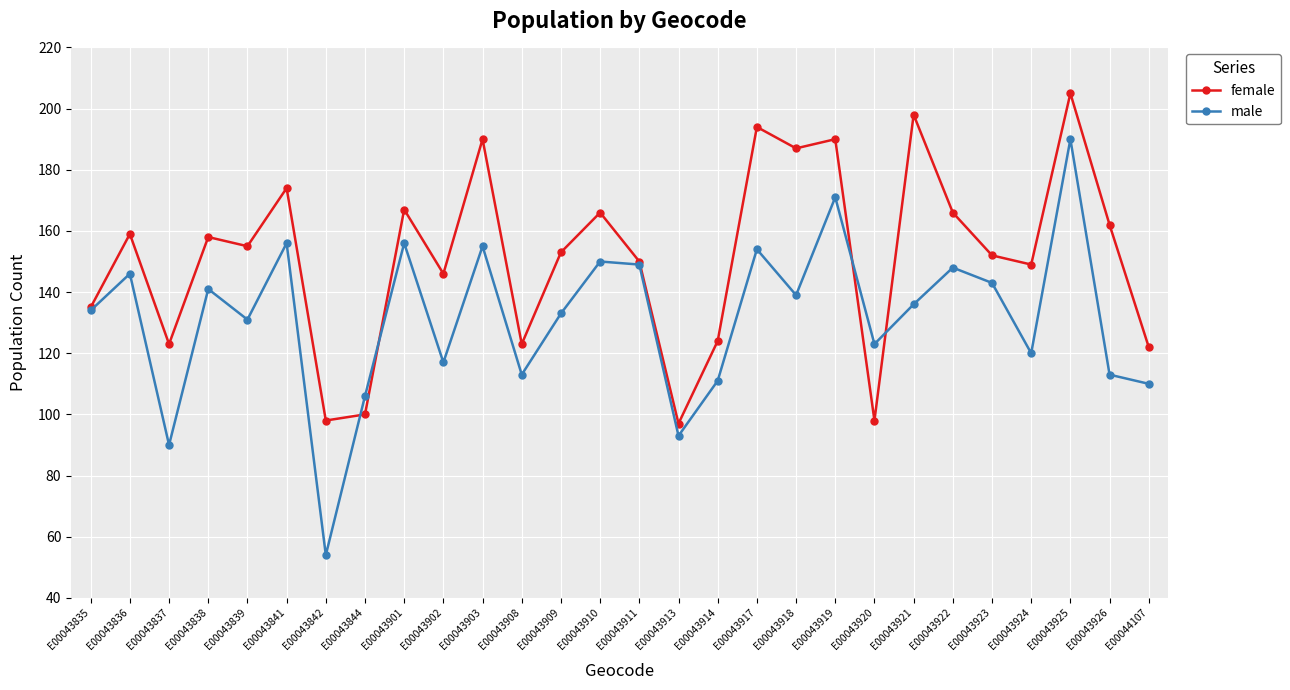

The value of male at E00043920 is 123. True or false?

True